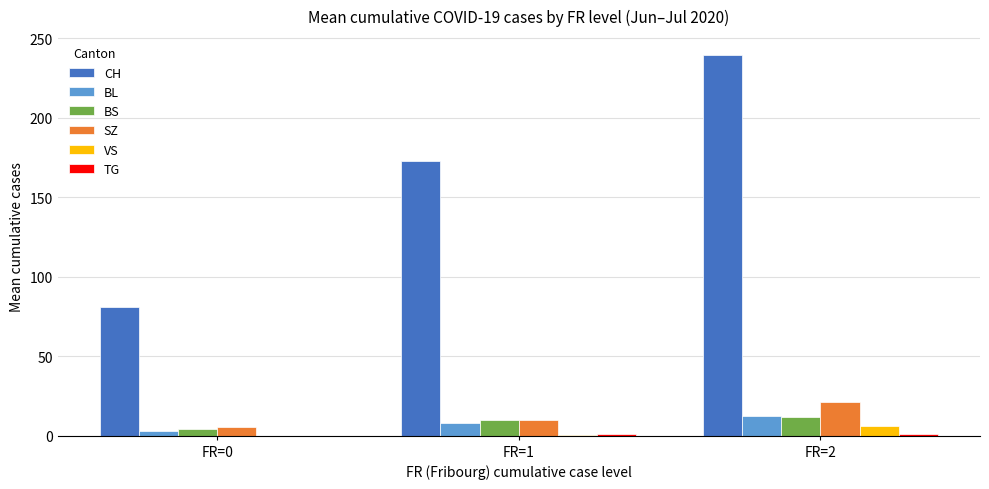

Which series has the largest total across all categories?

CH